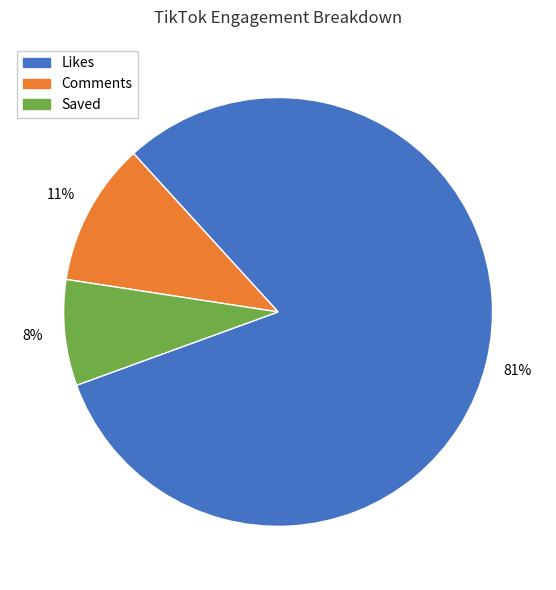

Which slice is the smallest?

Saved